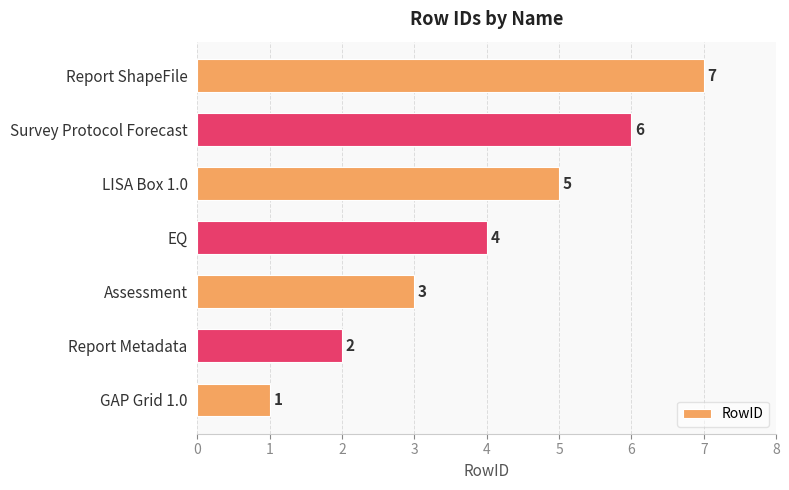

Rank the categories by value from lowest to highest.

GAP Grid 1.0, Report Metadata, Assessment, EQ, LISA Box 1.0, Survey Protocol Forecast, Report ShapeFile